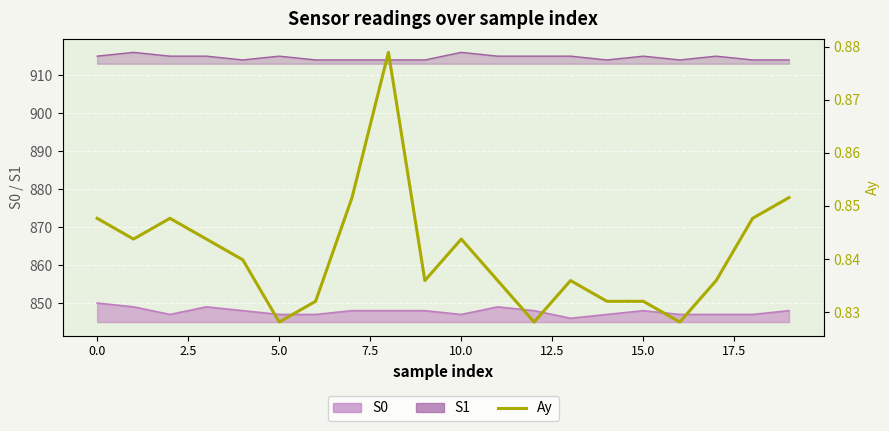

Which category has the lowest value across all series?

5.0